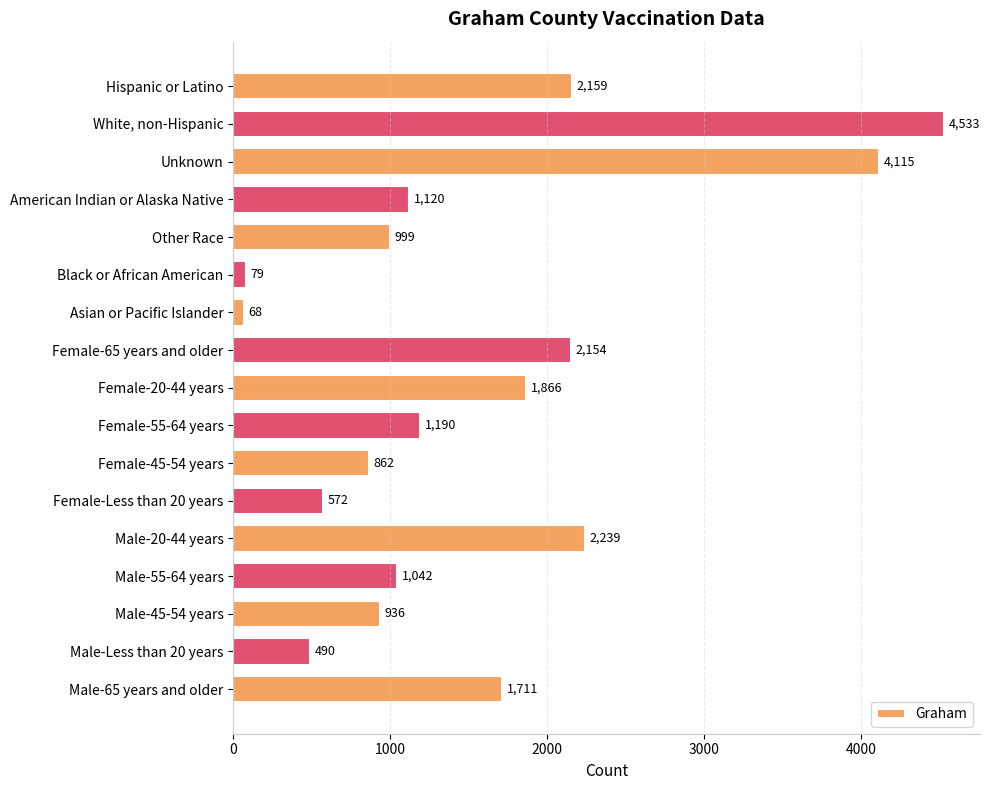

How many bars are there in total?

17